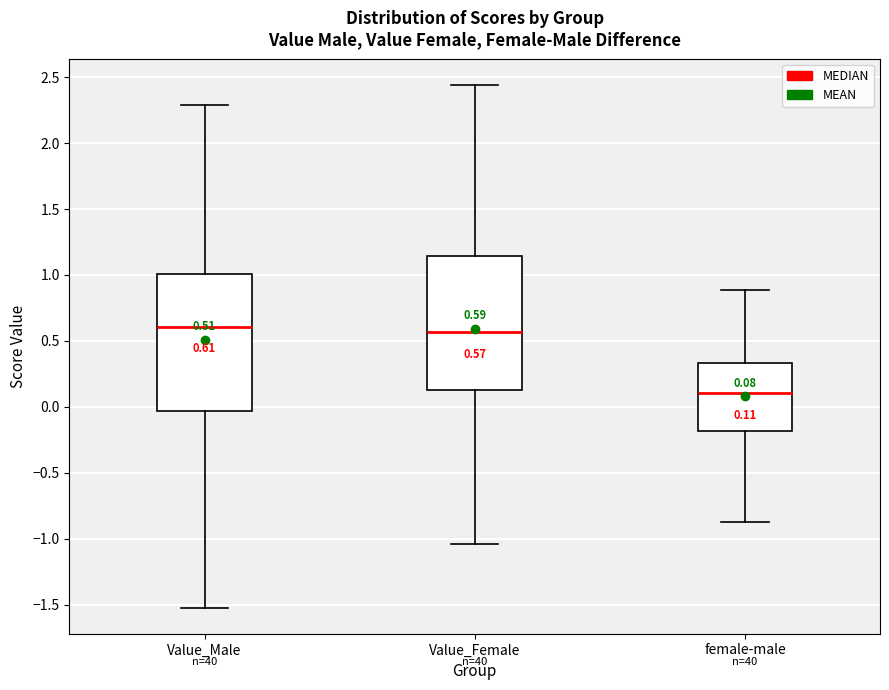

Which box has the lowest median line?

female-male